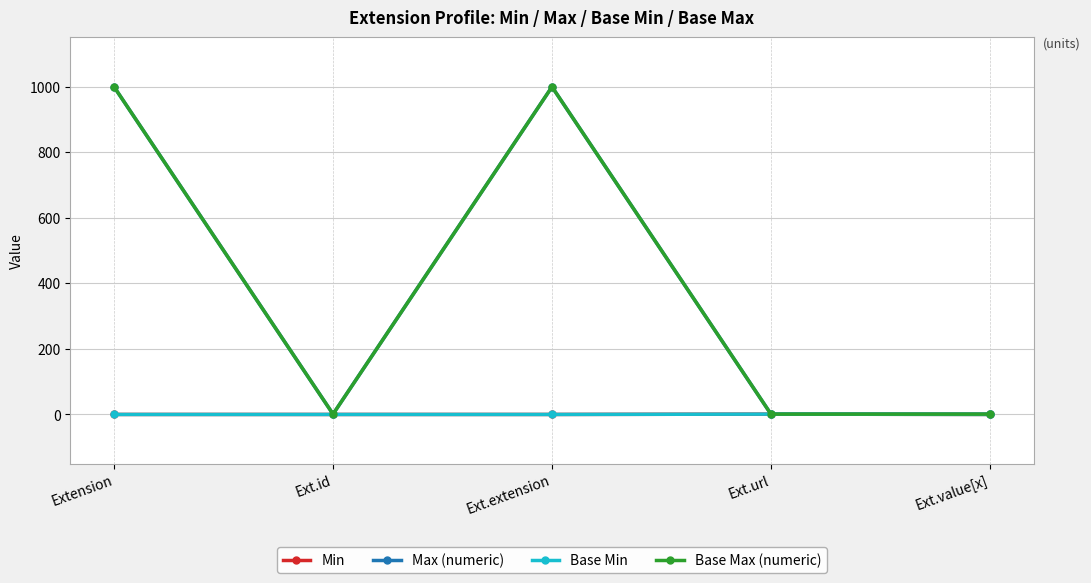

The Base Min series shows 0 at Ext.id. True or false?

True